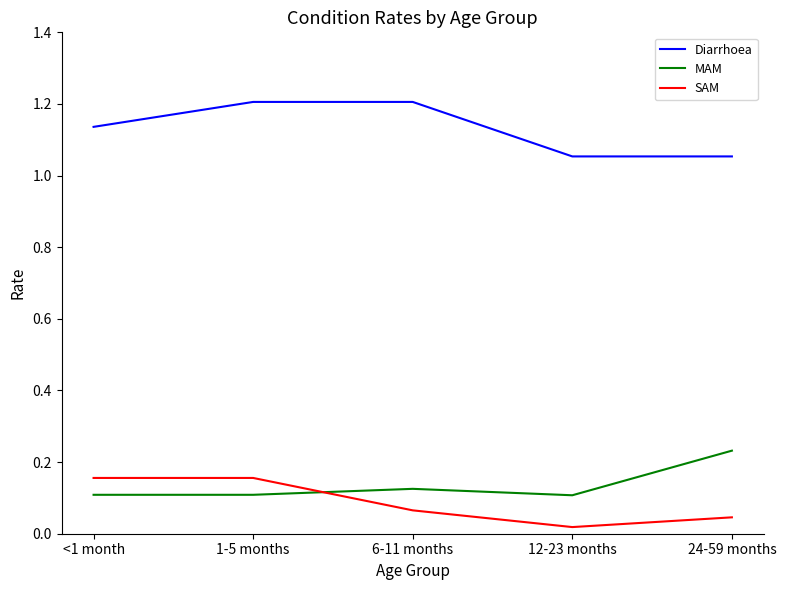

Which category has the highest value in the MAM series?

24-59 months